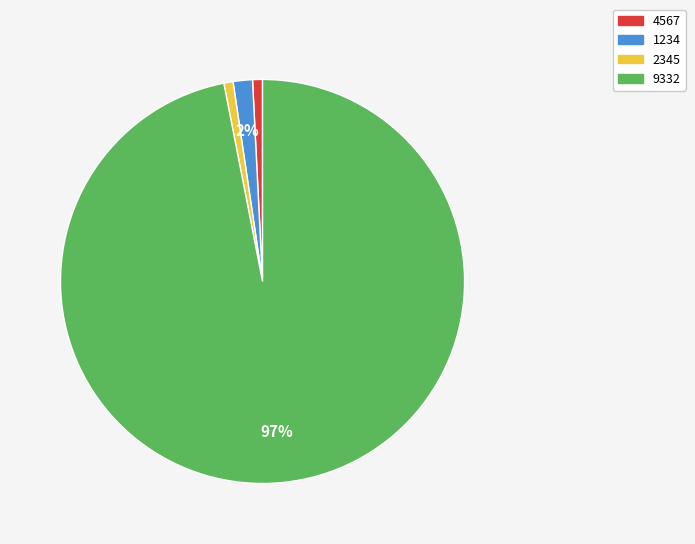

True or false: 2345 accounts for 1% of the total.

True